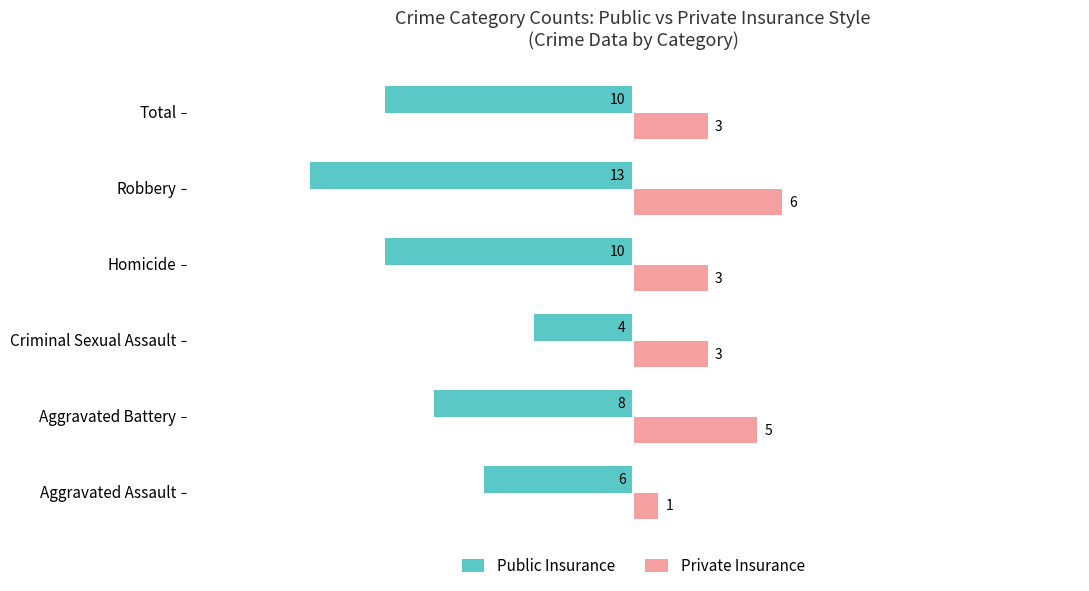

List the series in order of their peak value, lowest first.

Public Insurance, Private Insurance